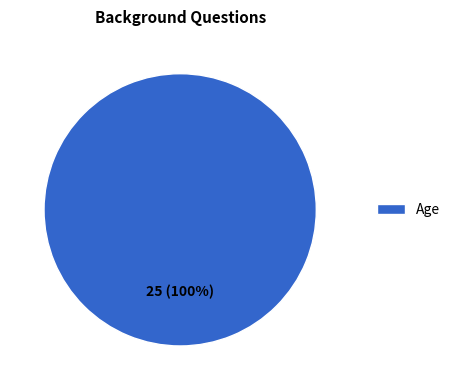

Rank the categories by value from lowest to highest.

Age